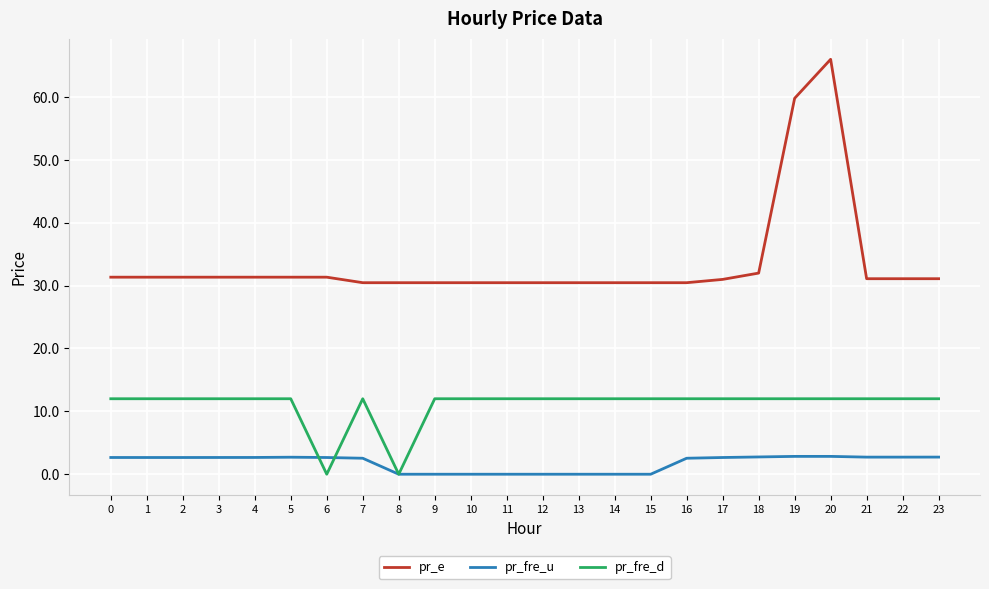

At which category is the sum across all series the highest?

20